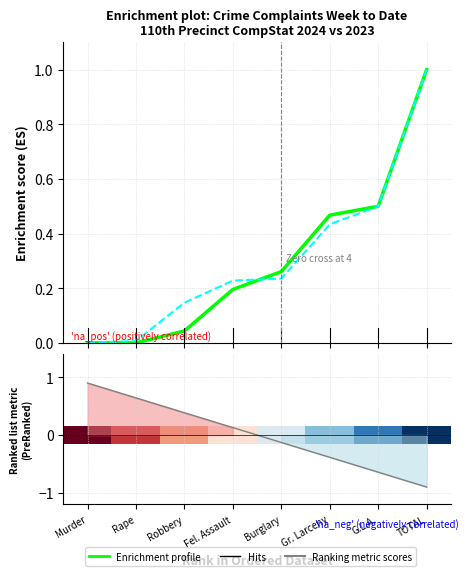

True or false: 0 and Enrichment profile 2023 intersect in this chart.

True